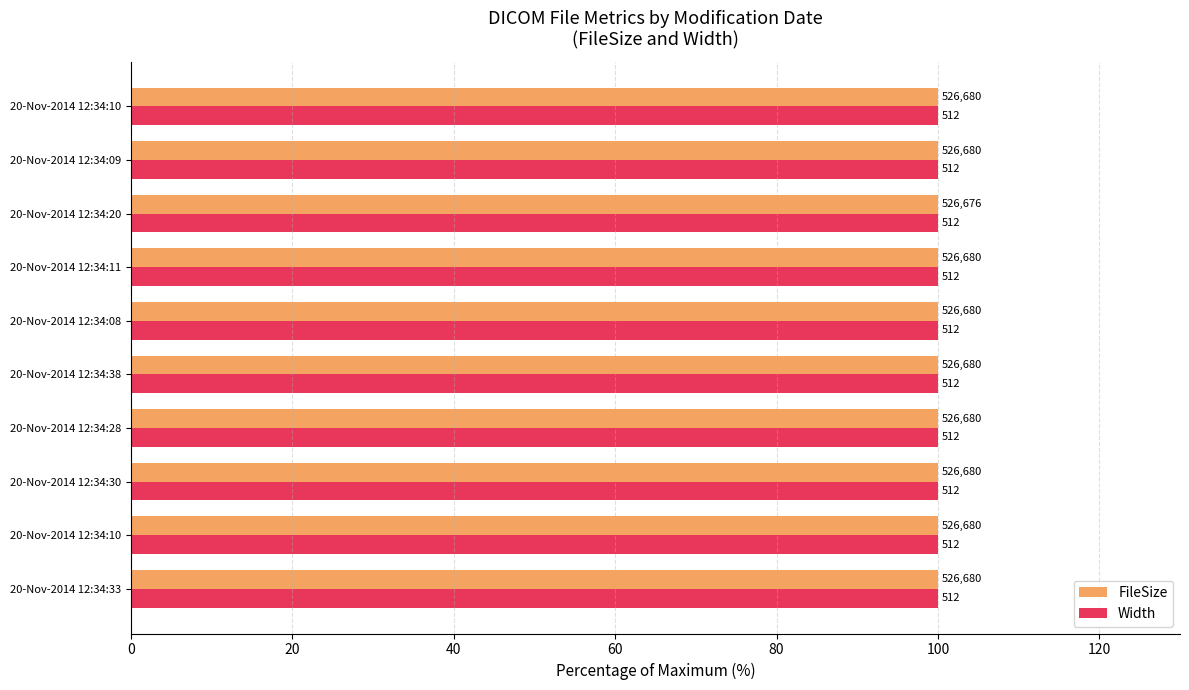

What are all the series names shown in the legend?

FileSize, Width